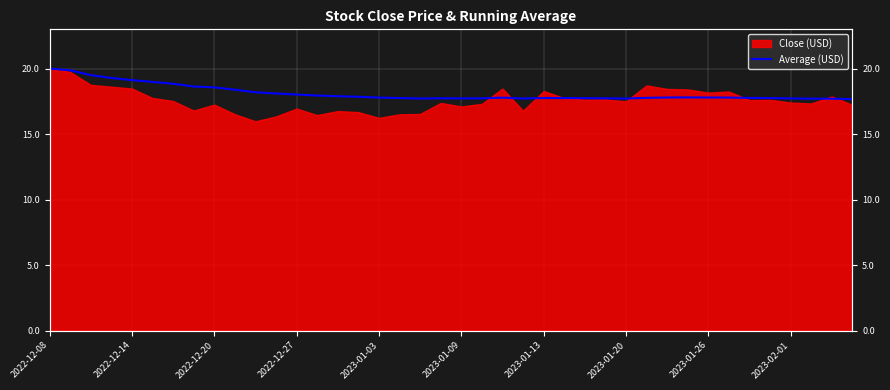

Is it true that the value at 2023-01-09 is 17.7?

True